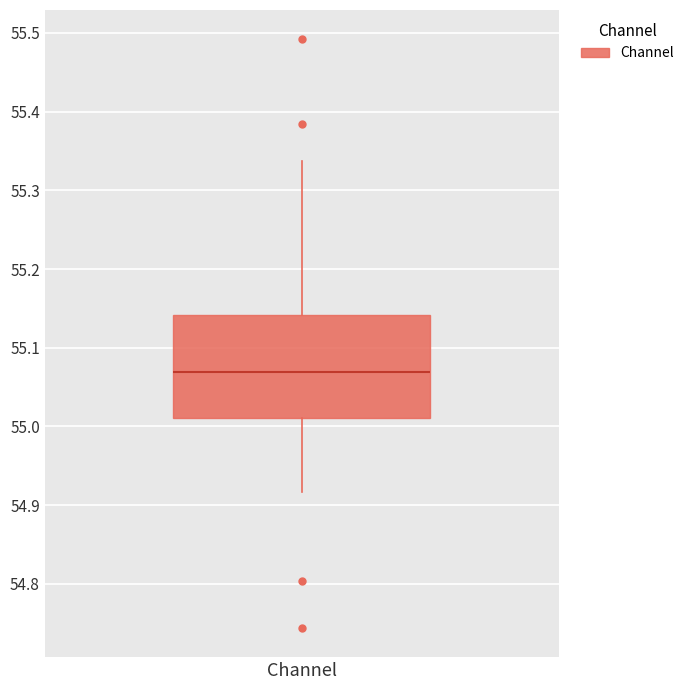

Read this box plot against the y-axis: the position of the median line, the range covered by the box, and the ends of both whiskers. The values are not printed on the chart, so give them approximately, as read against the axis.

median 55.07, box 55.01 to 55.14, whiskers 54.92 to 55.34